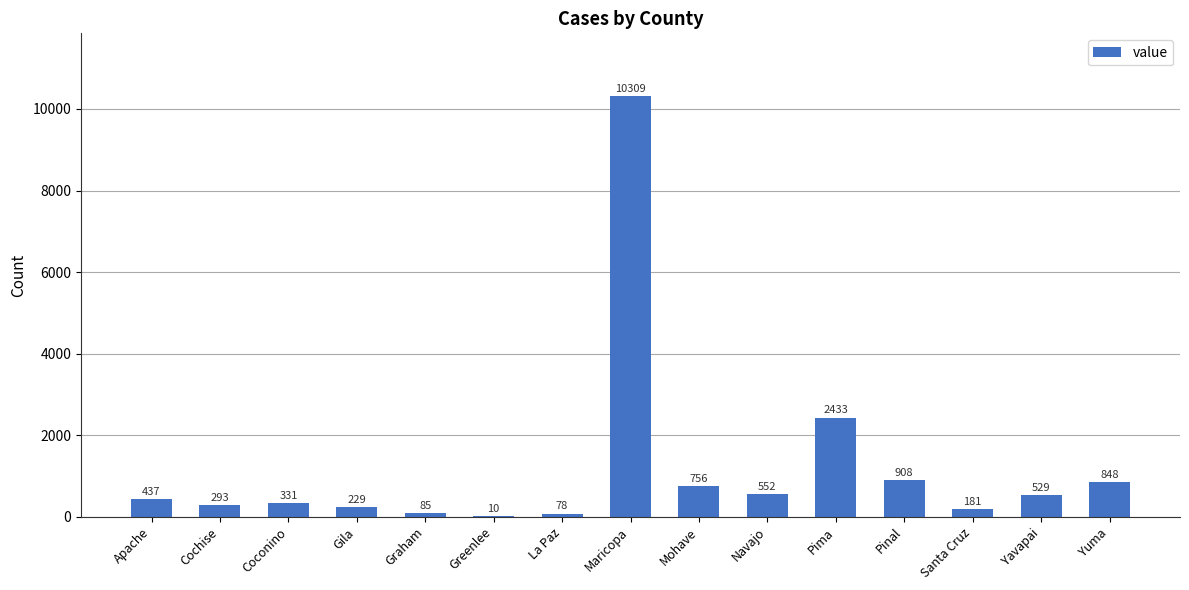

What is the sum of the values at Apache and Gila?

666